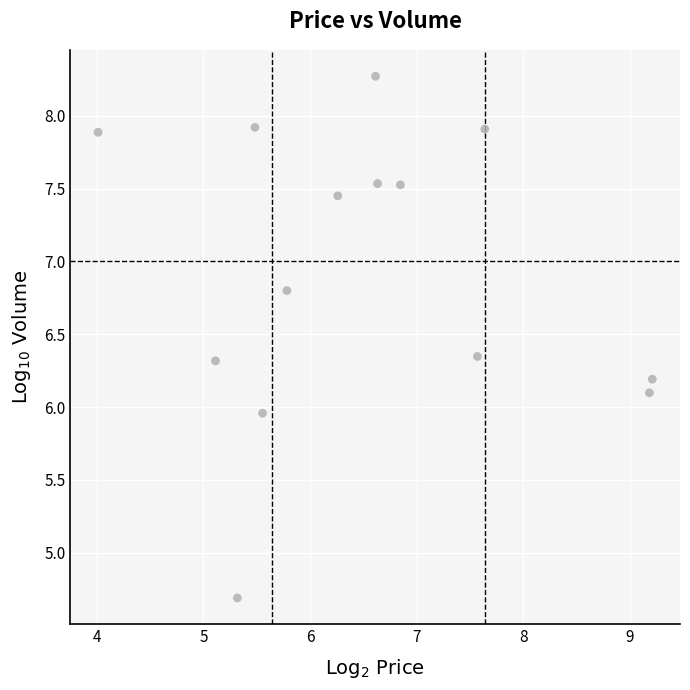

What is the range of Y values (max minus min)?

3.6